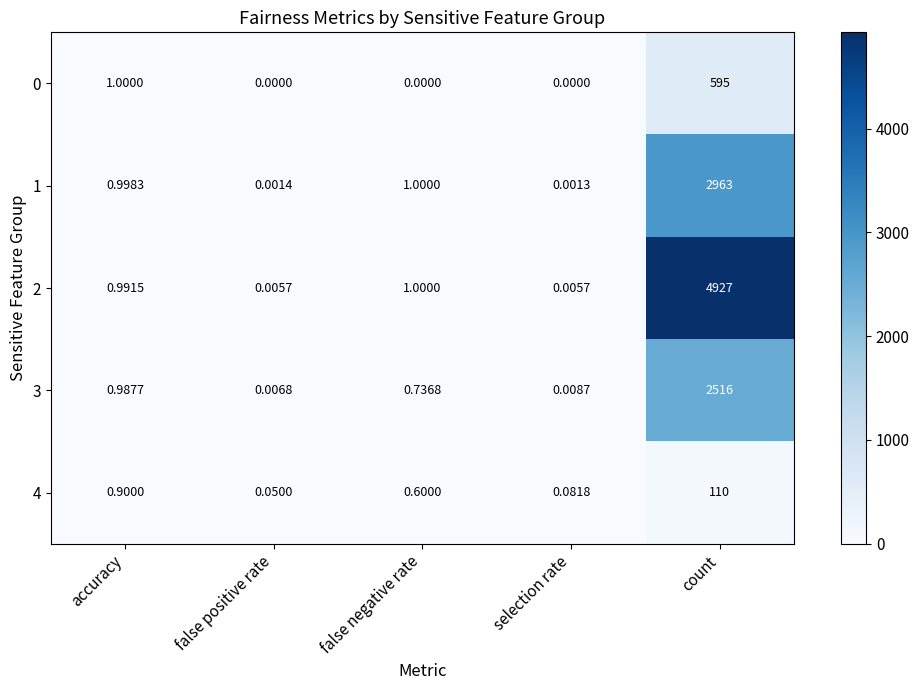

Which series changed the most between selection rate and count?

2